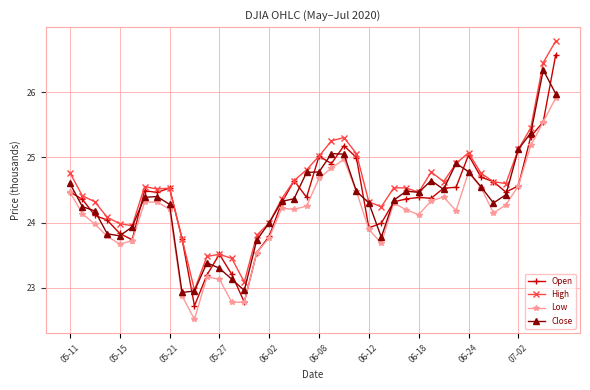

In Low, how many points are higher than both neighbors (excluding endpoints)?

7